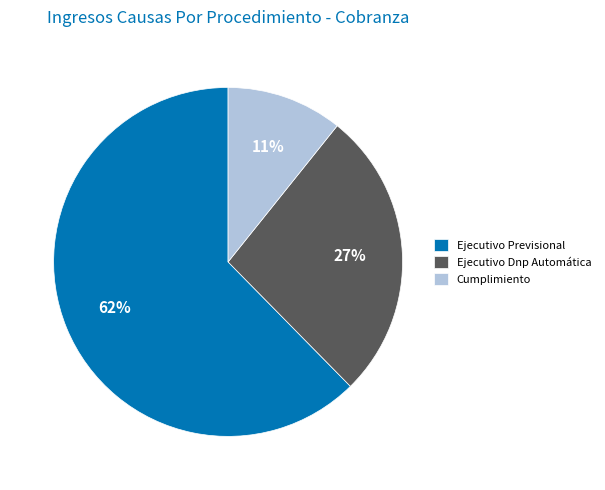

Combined, do Ejecutivo Previsional and Ejecutivo Dnp Automática account for over 50%?

Yes